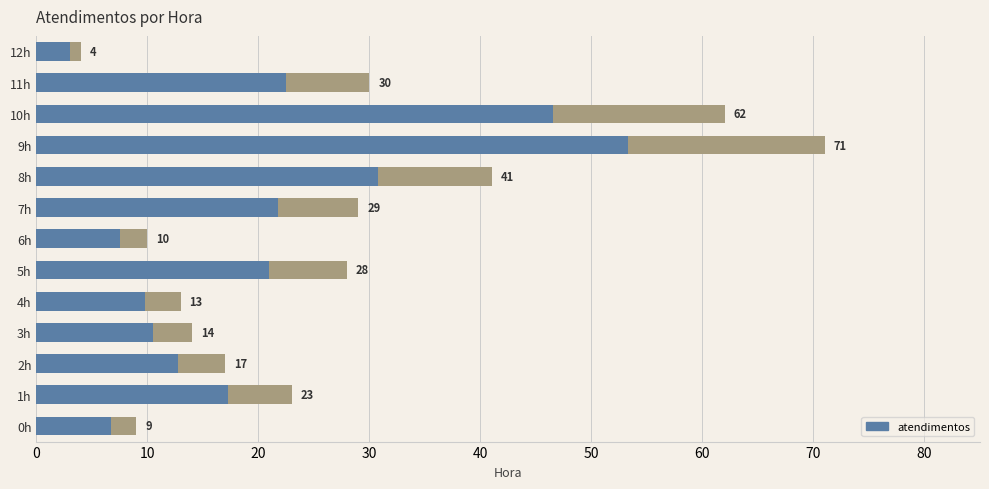

The value at 12h is 4. True or false?

True